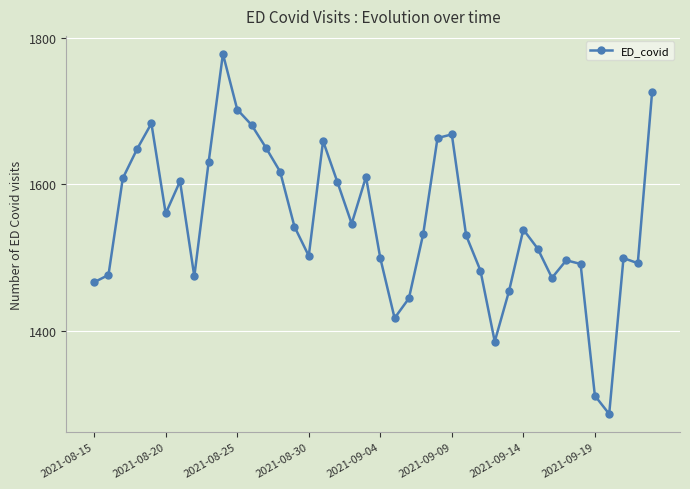

What is the greatest value displayed?

1778